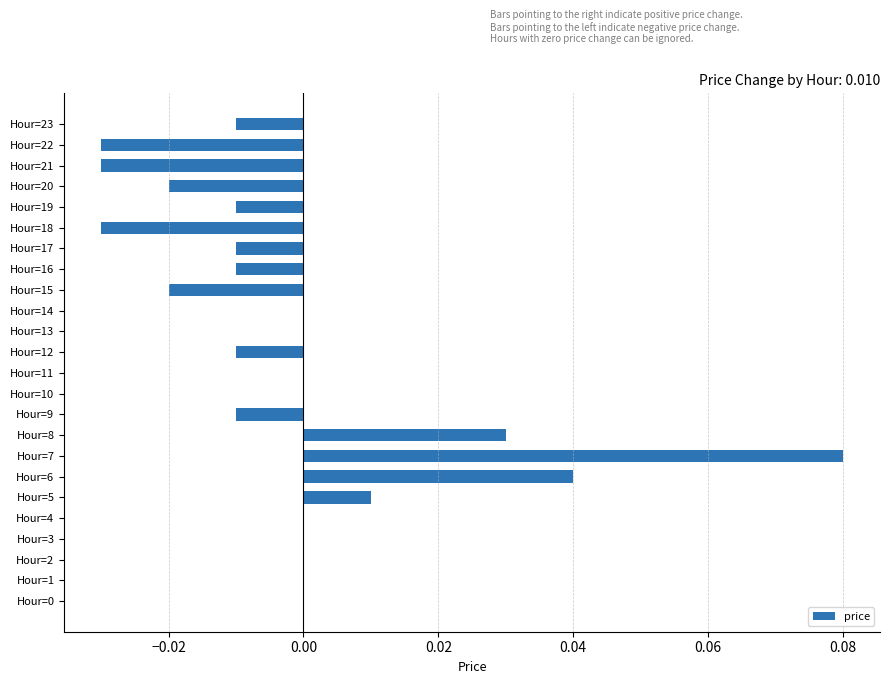

How many data points does each series have?

24